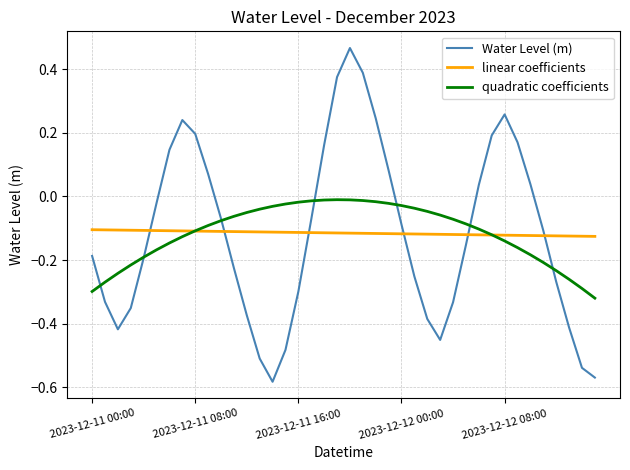

What are all the series names shown in the legend?

Water Level (m), linear coefficients, quadratic coefficients